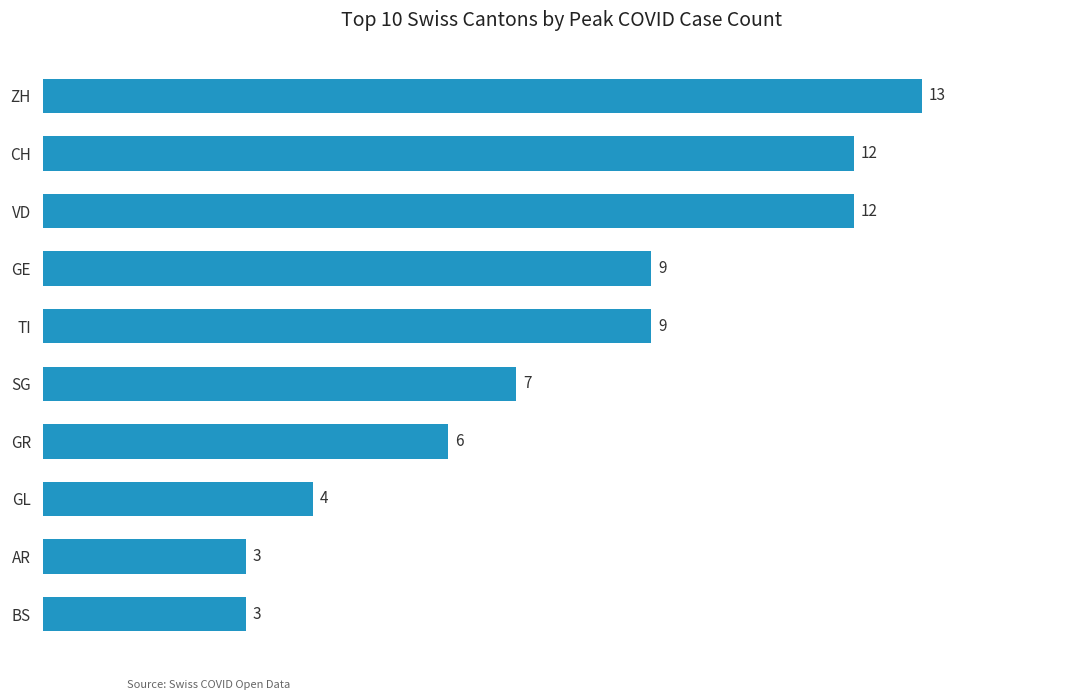

Is it true that the value at CH is 20?

False